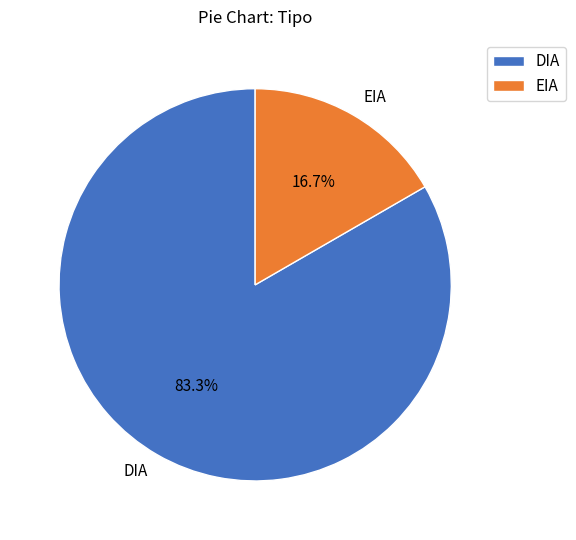

To the nearest percent, what percentage of the pie is DIA?

83%